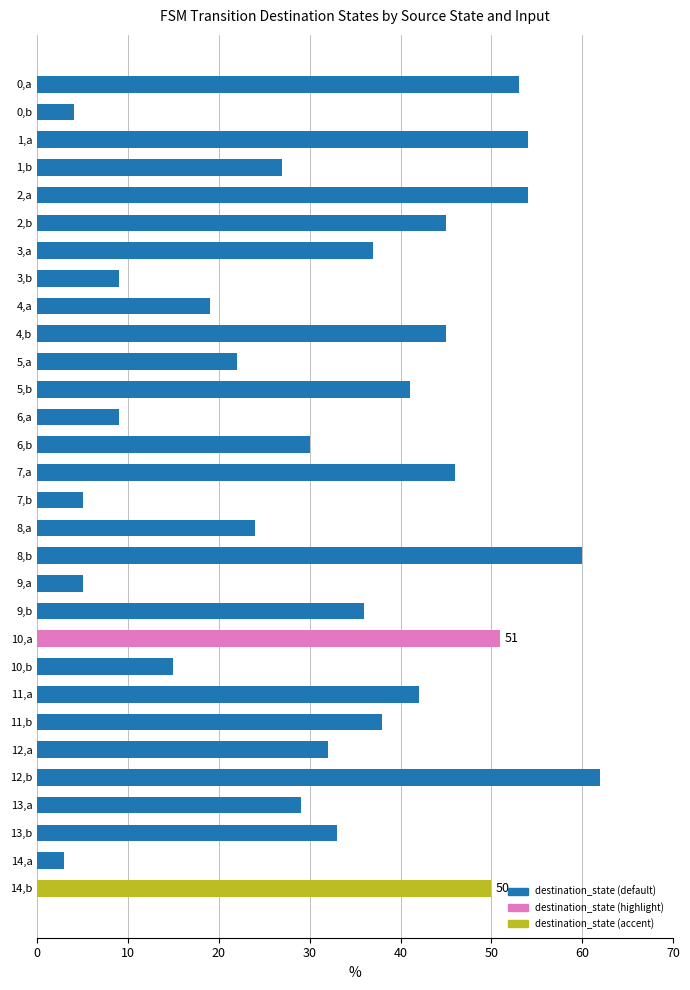

How many series are shown in this chart?

1